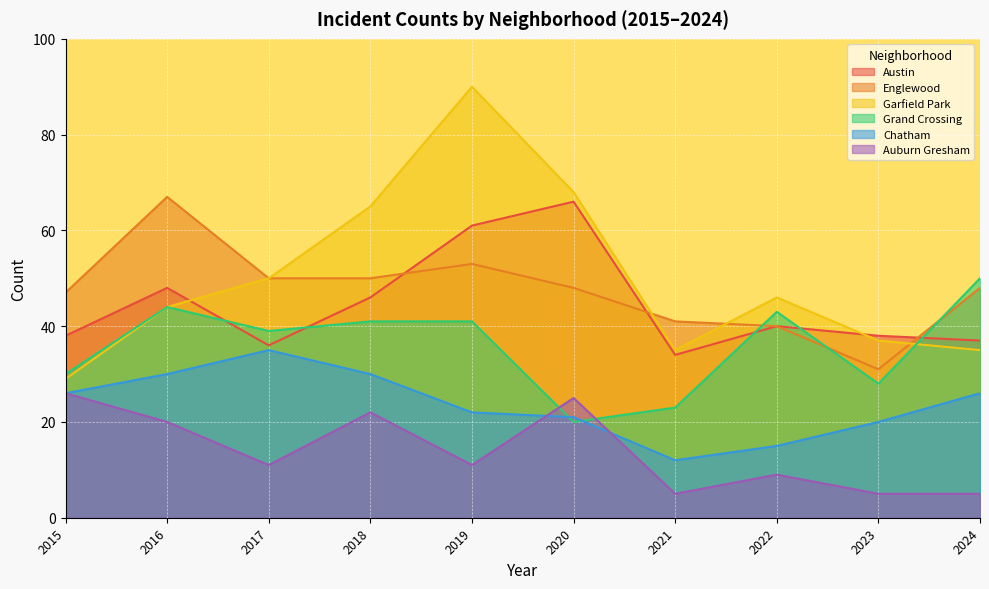

What is the total value across all series at 2016?

253